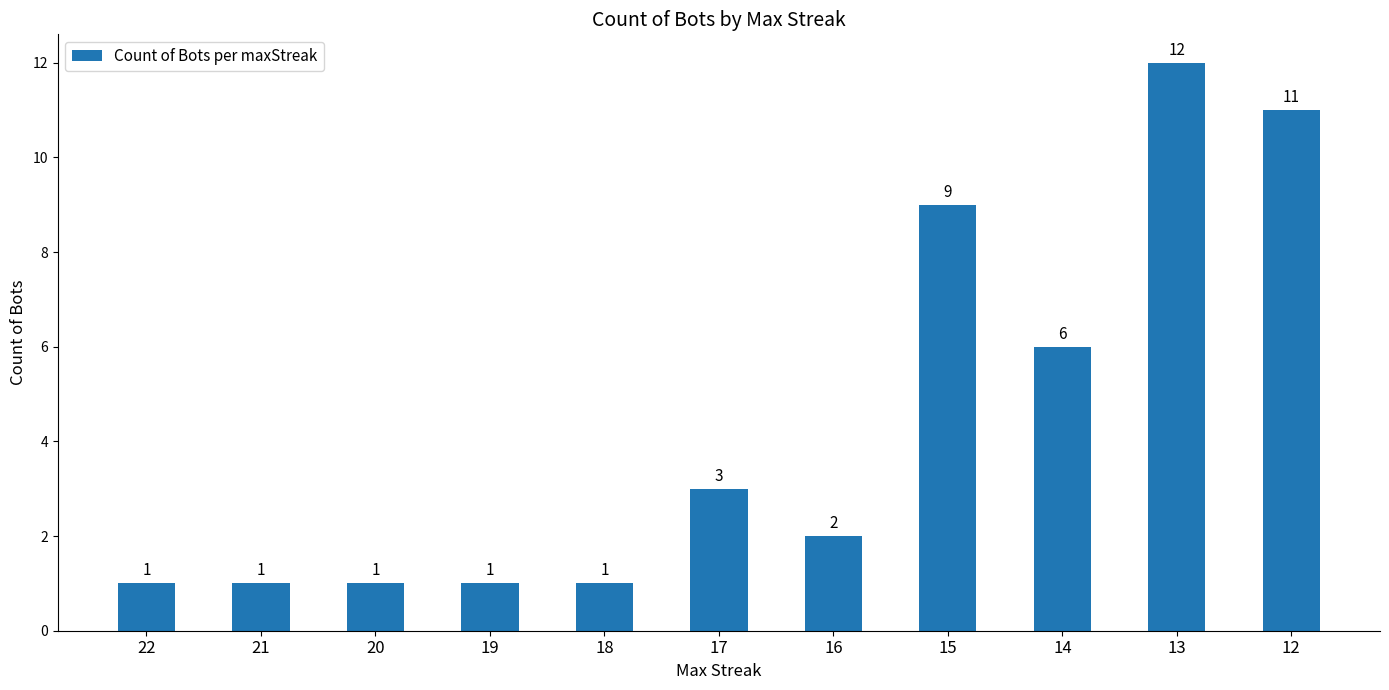

What is the change in value from 19 to 15?

+8